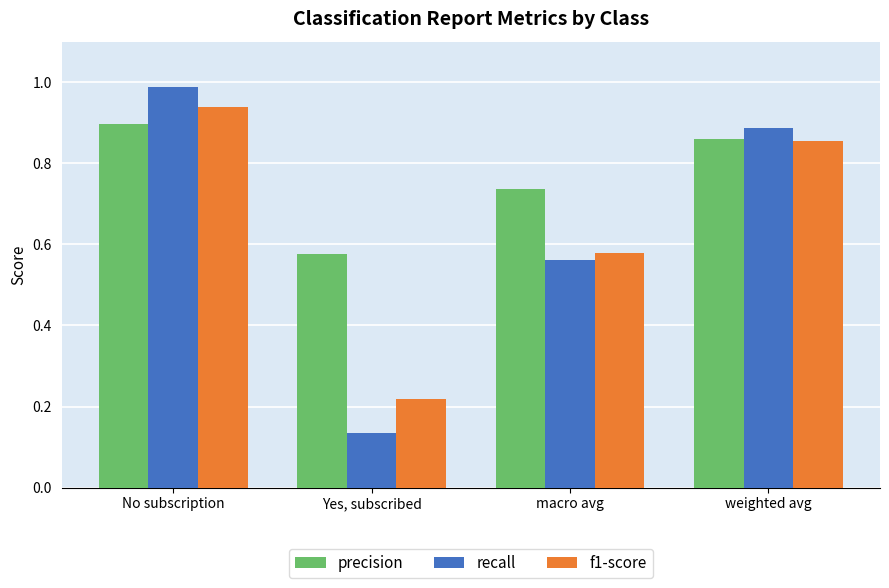

The value of f1-score at macro avg is 0.3. True or false?

False